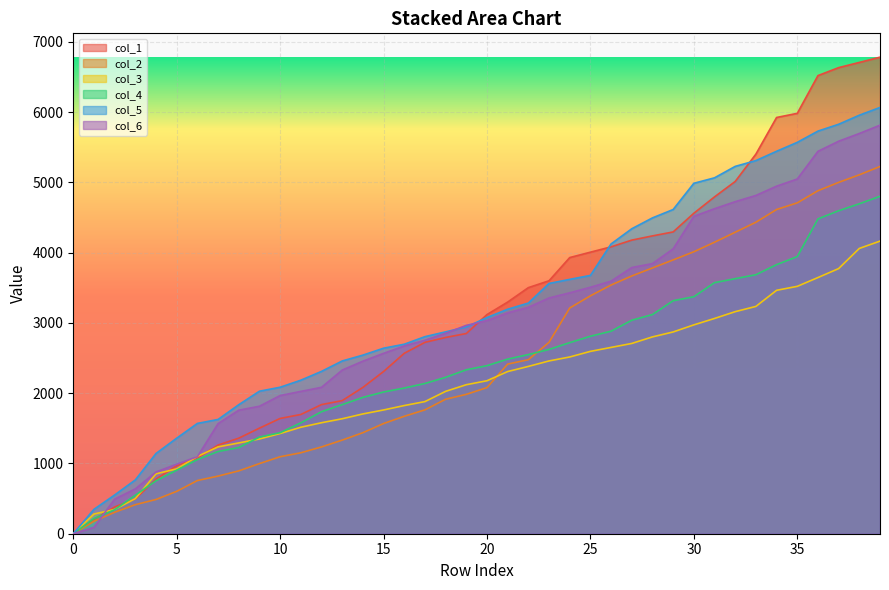

What is the average value of the col_1 series?

3175.2